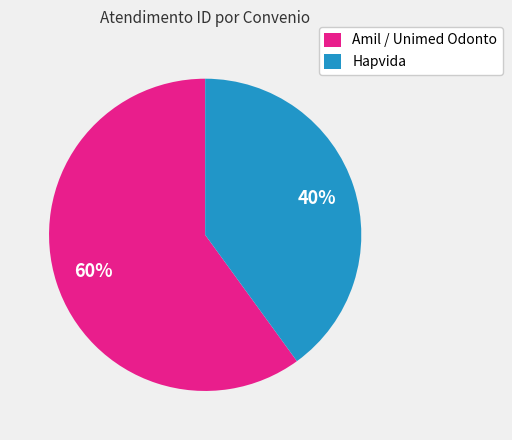

Which slice is the largest?

Amil / Unimed Odonto